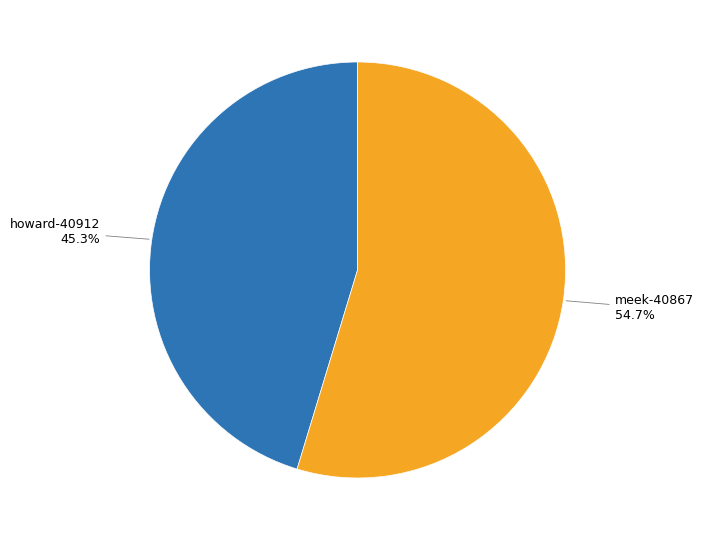

To the nearest percent, what is the combined percentage of meek-40867 and howard-40912?

100%